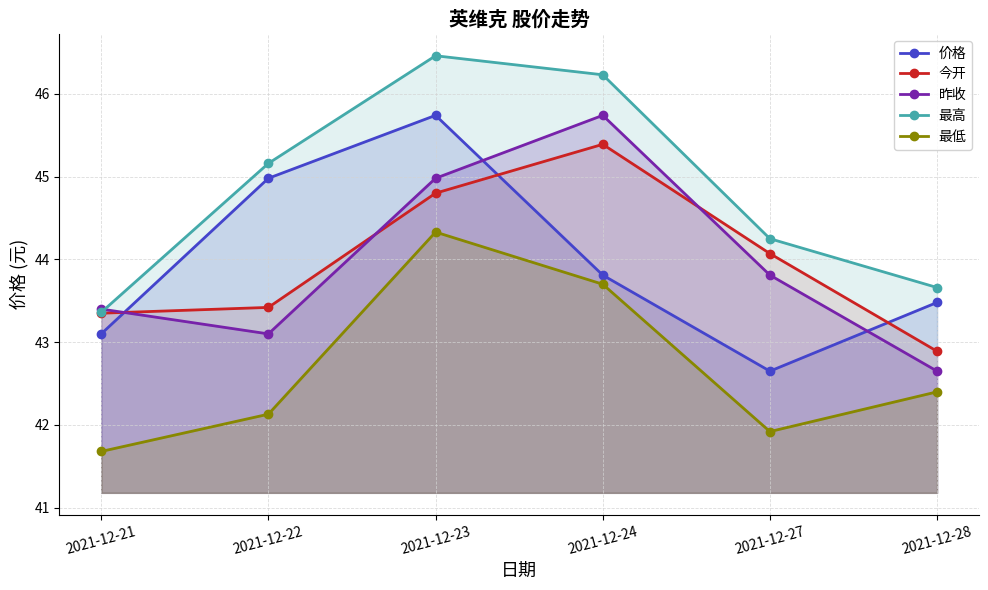

List the series in order of their peak value, highest first.

最高, 价格, 昨收, 今开, 最低